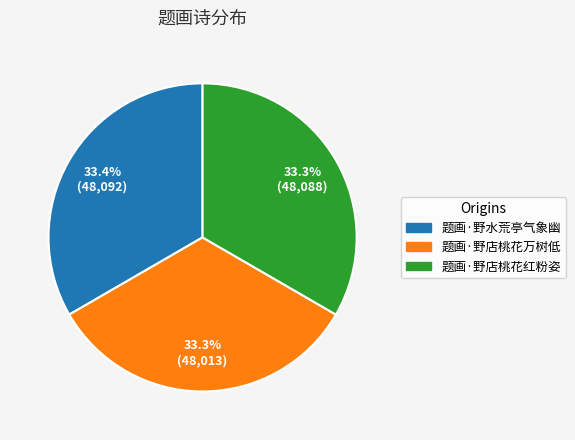

Is there a majority slice in this chart?

No